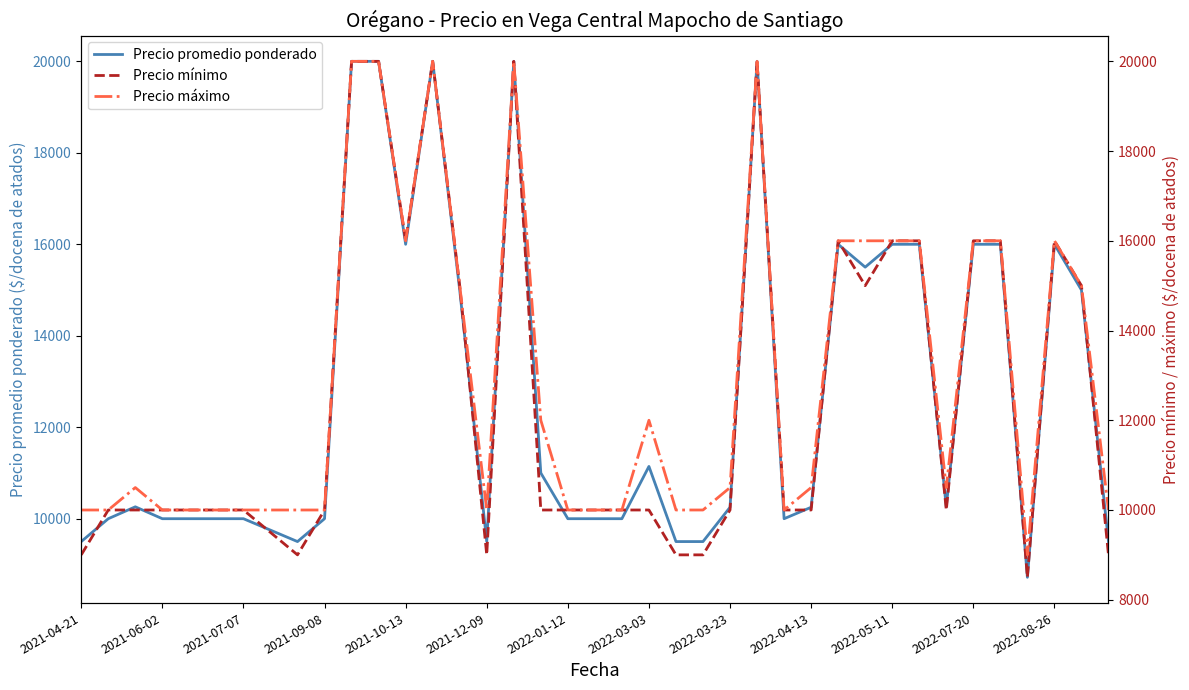

Rank the series by their maximum value, from lowest to highest.

Precio promedio ponderado, Precio mínimo, Precio máximo